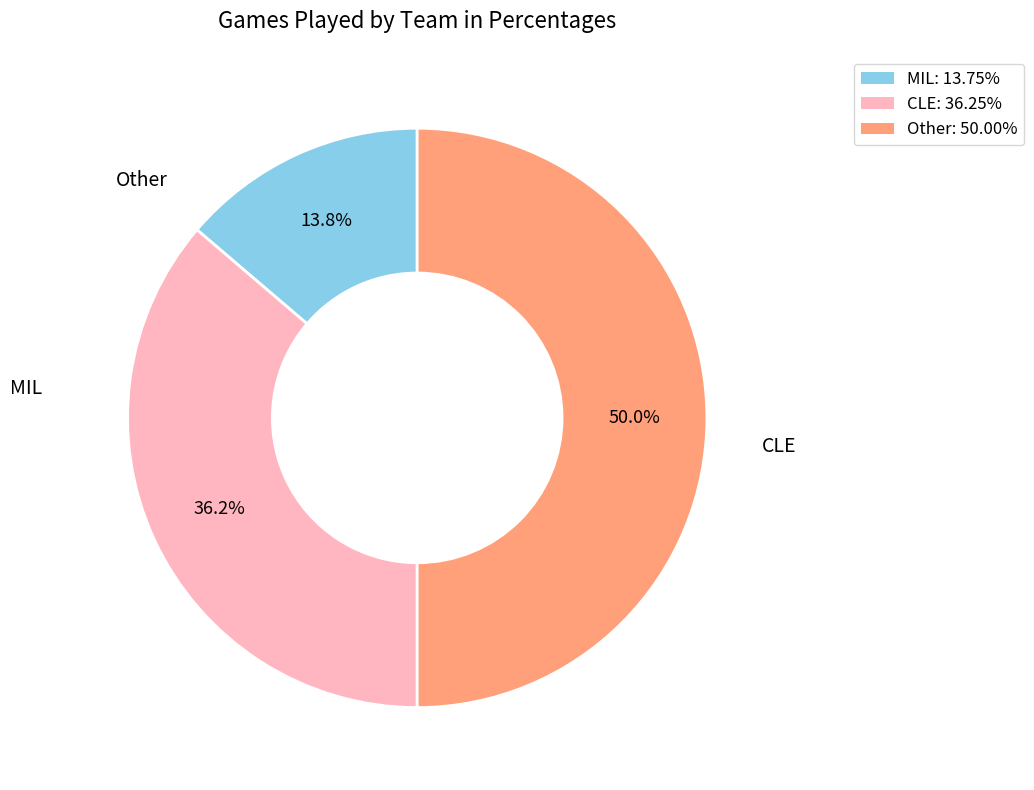

Which has a higher value, MIL or CLE?

CLE